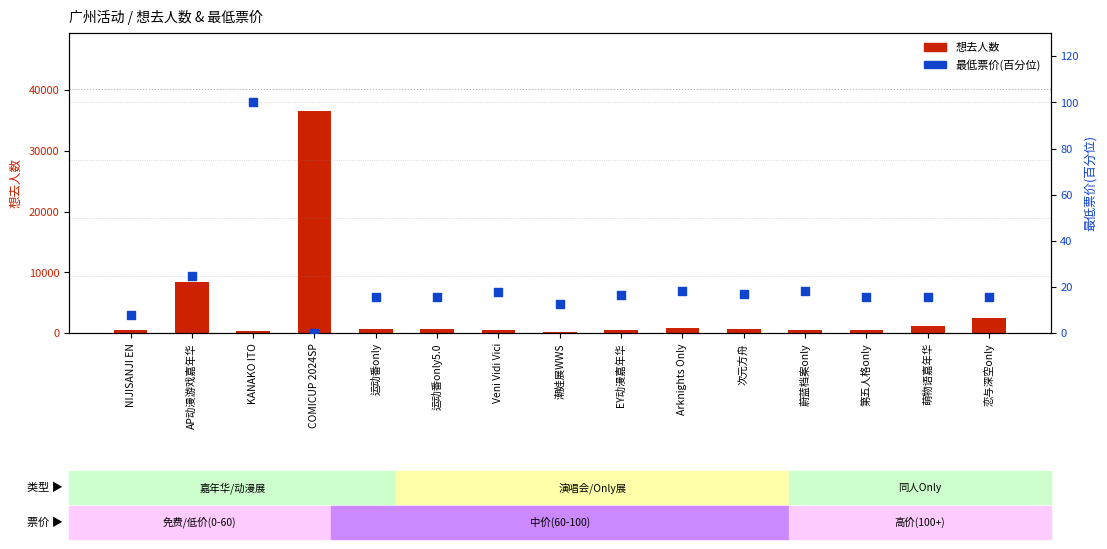

Is the value of 想去人数 at KANAKO ITO greater than the value of 最低票价(百分位) at Arknights Only?

Yes